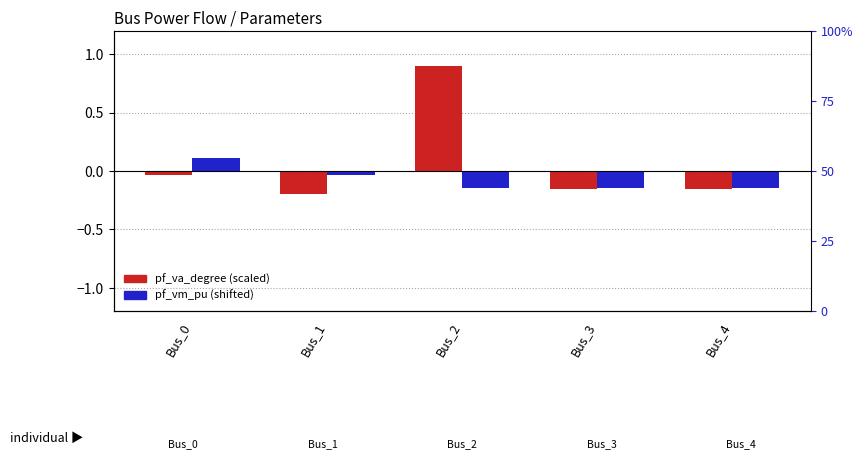

What are all the series names shown in the legend?

pf_va_degree, pf_vm_pu